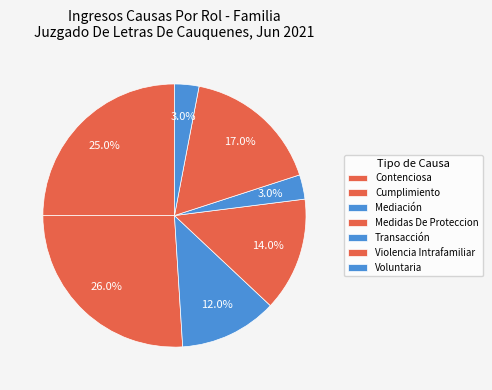

To the nearest percent, what is the combined percentage of Transacción and Medidas De Proteccion?

17%